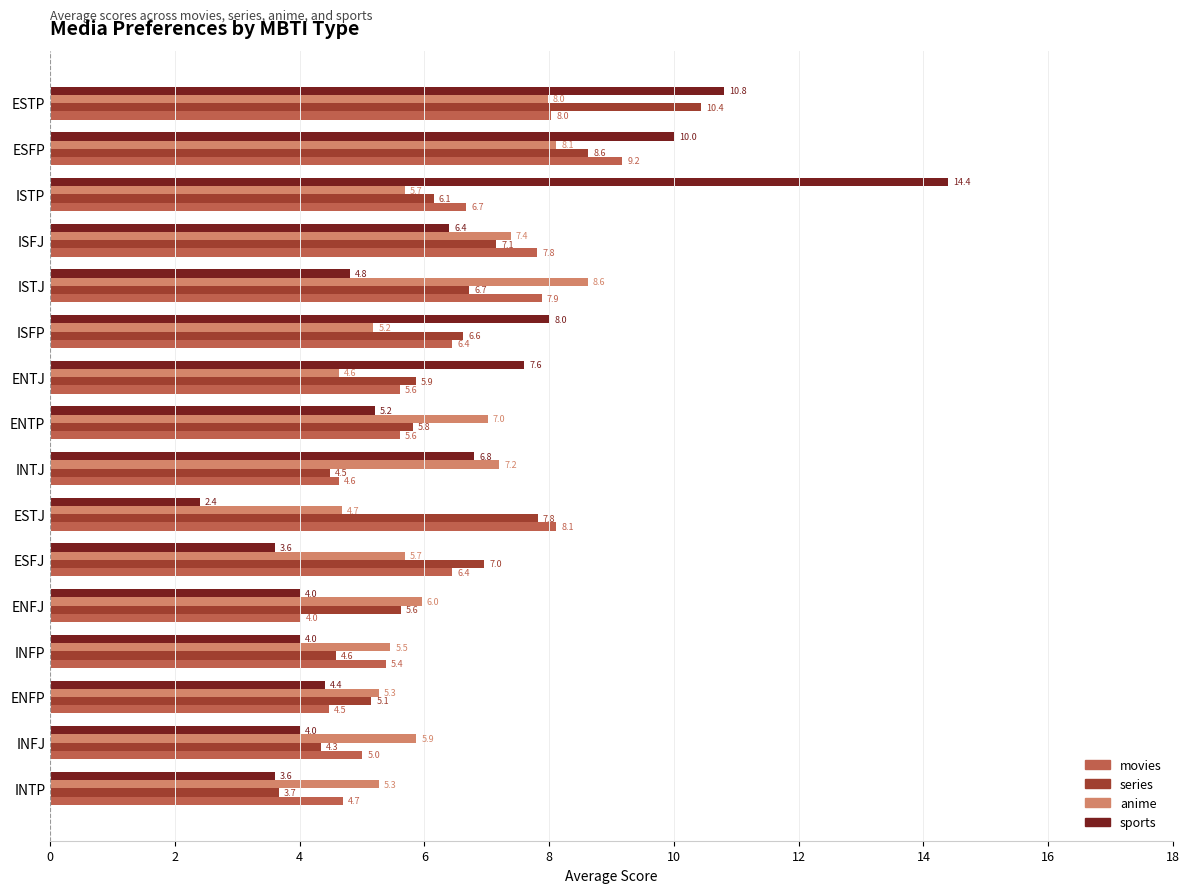

Is it true that series equals 7.0 at ESFJ?

True